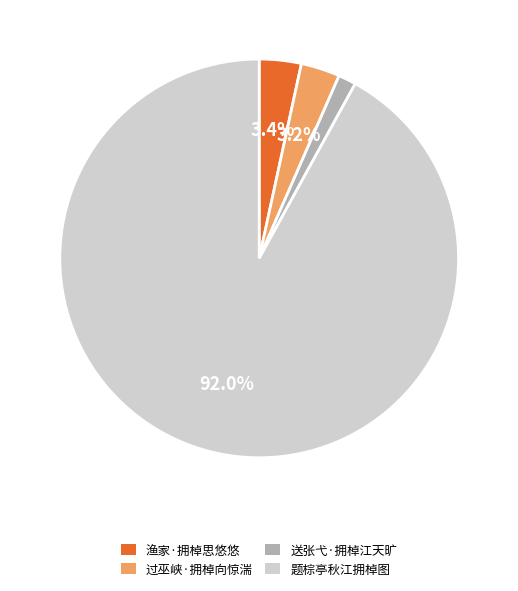

Is it true that 题棕亭秋江拥棹图 is 81% of the pie?

False